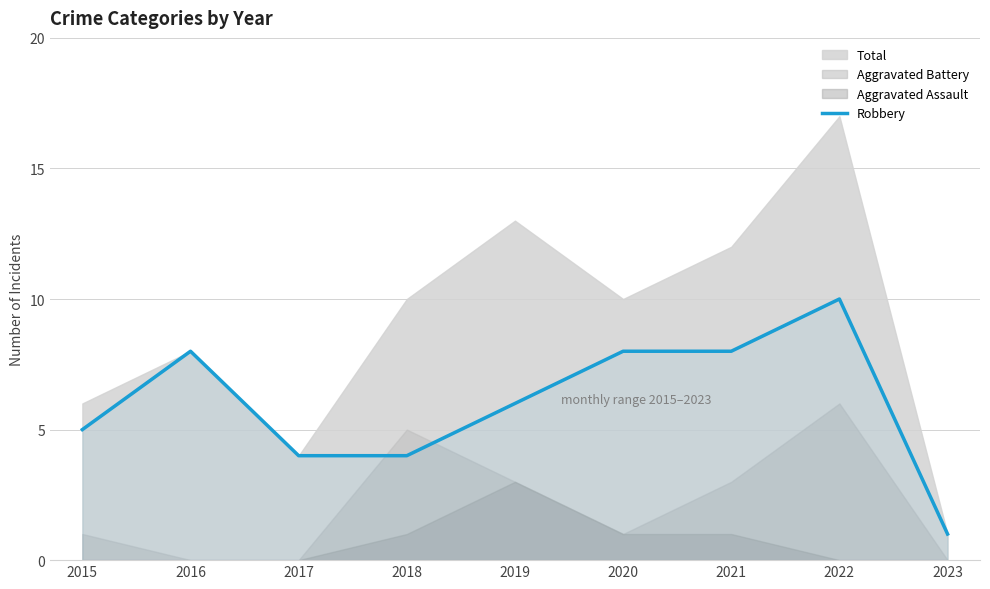

Where does the data first go above 6?

2016